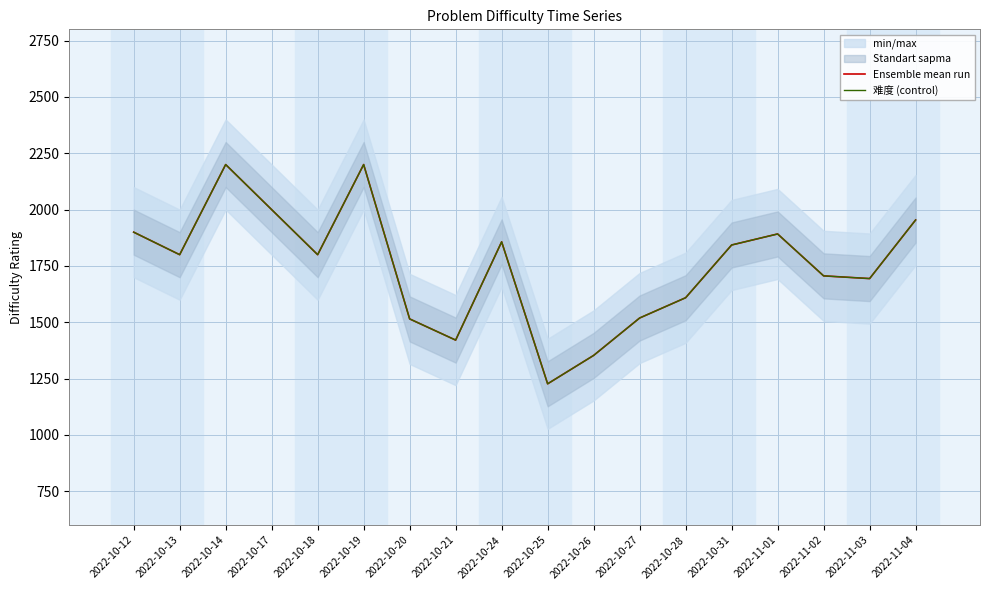

Where is the first local minimum for Ensemble mean run?

2022-10-13